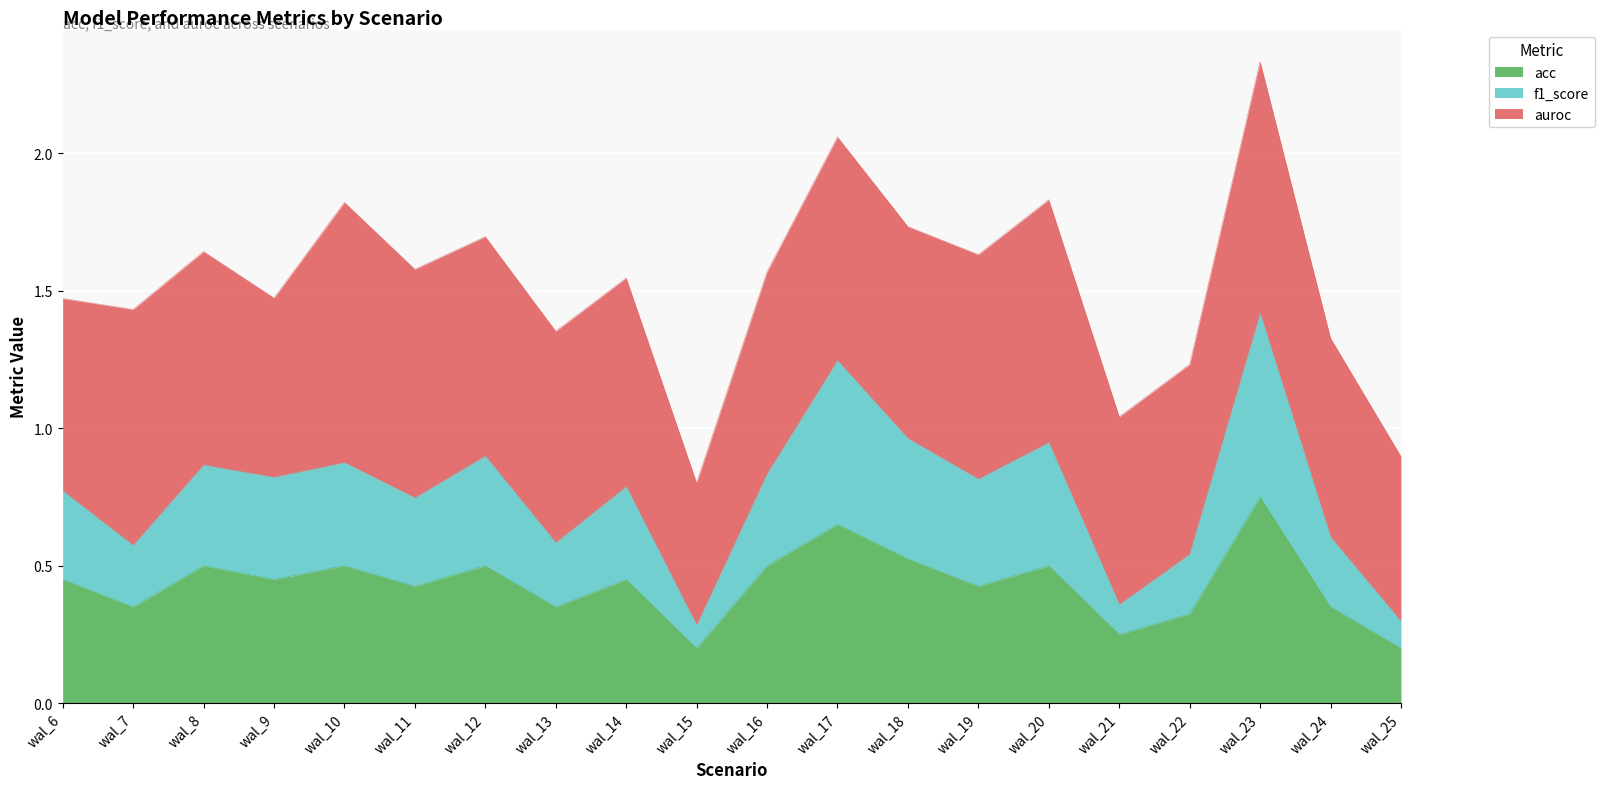

True or false: f1_score and acc intersect in this chart.

False